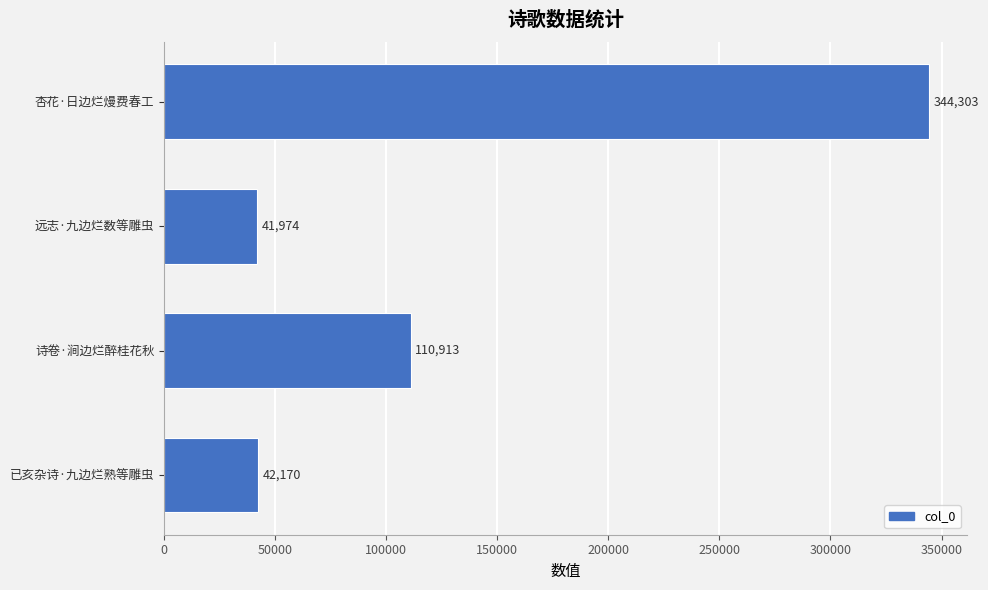

How many series are shown in this chart?

1